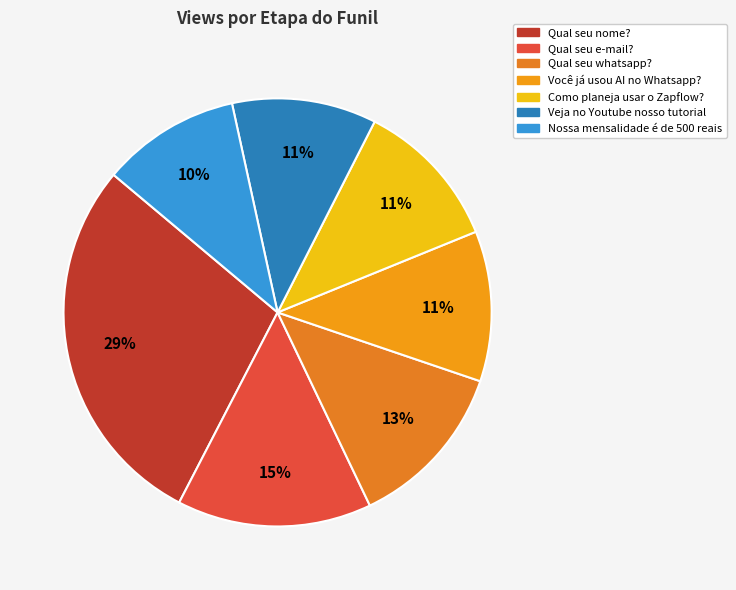

To the nearest percent, what is the average slice percentage?

14%